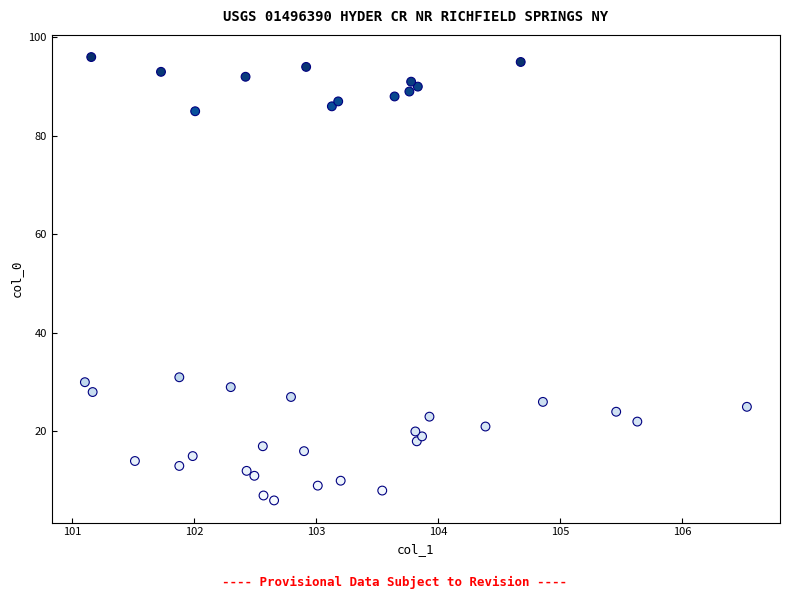

What Y value in the scatter plot is closest to 51?

31